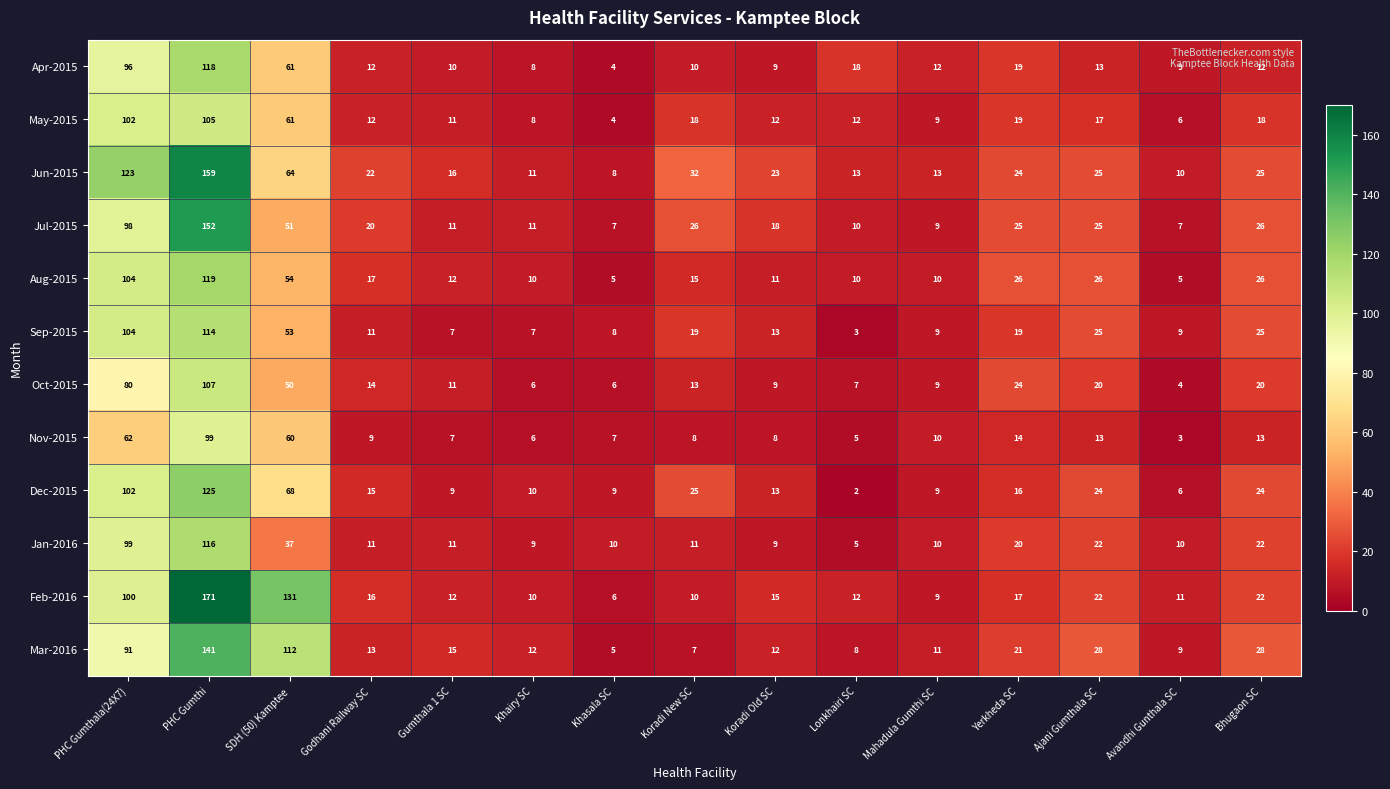

True or false: Jan-2016 has a value of 4 at Mahadula Gumthi SC.

False